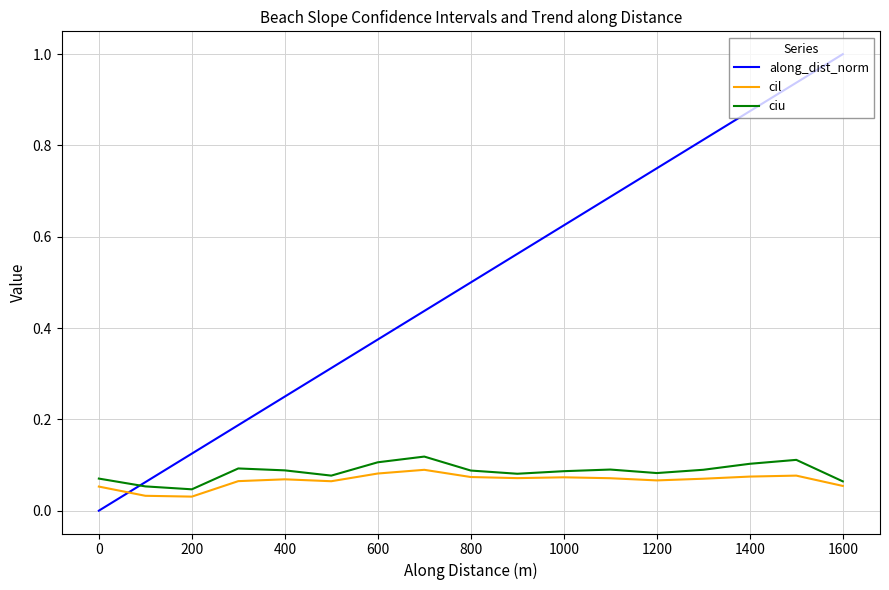

In cil, how many points are lower than both neighbors (excluding endpoints)?

4